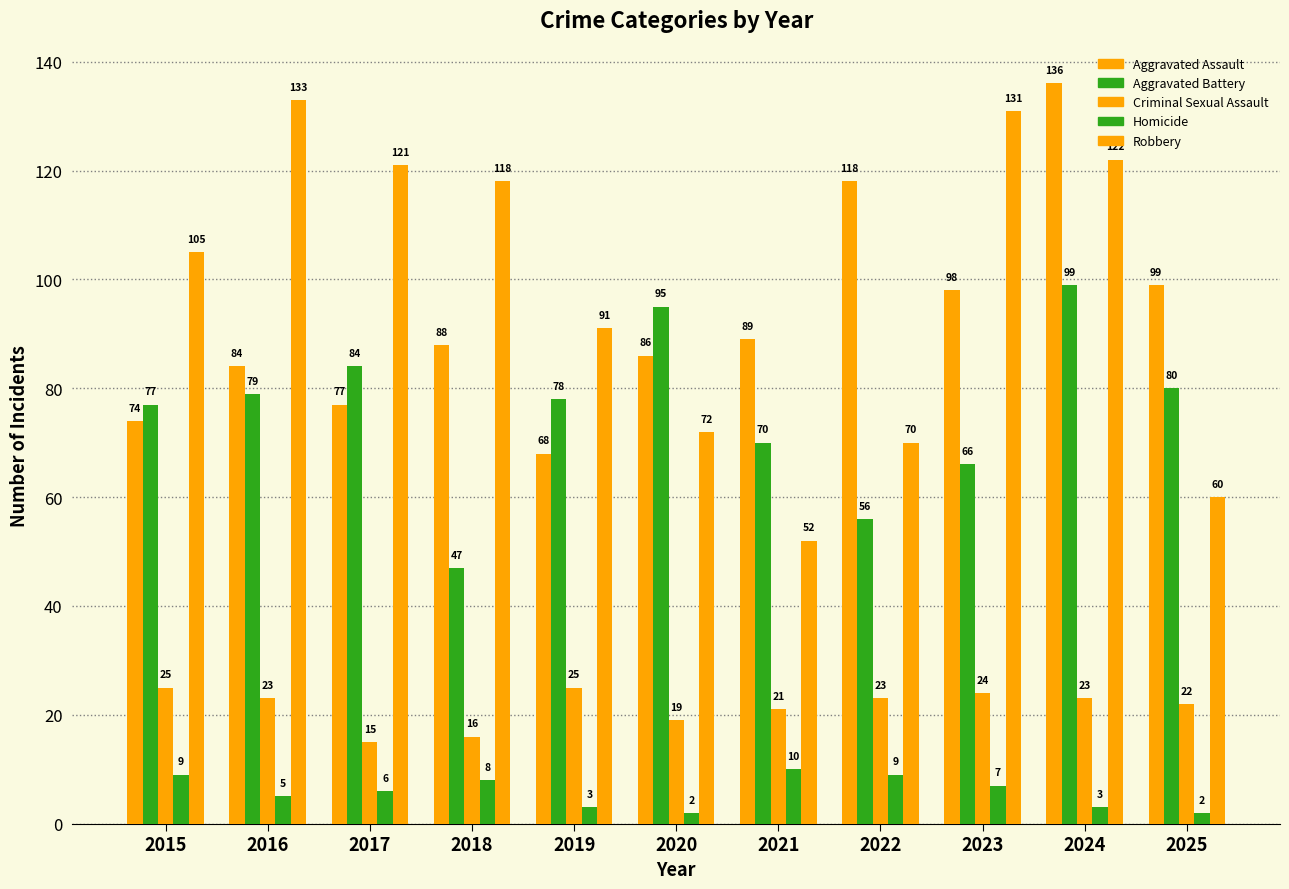

How many bars are there in each group?

5